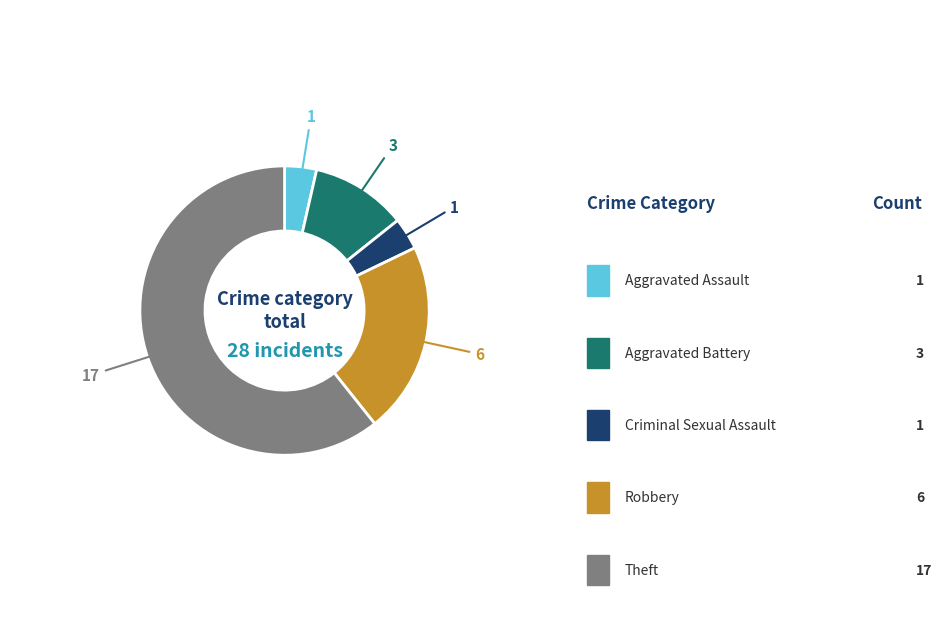

Is there a majority slice in this chart?

Yes